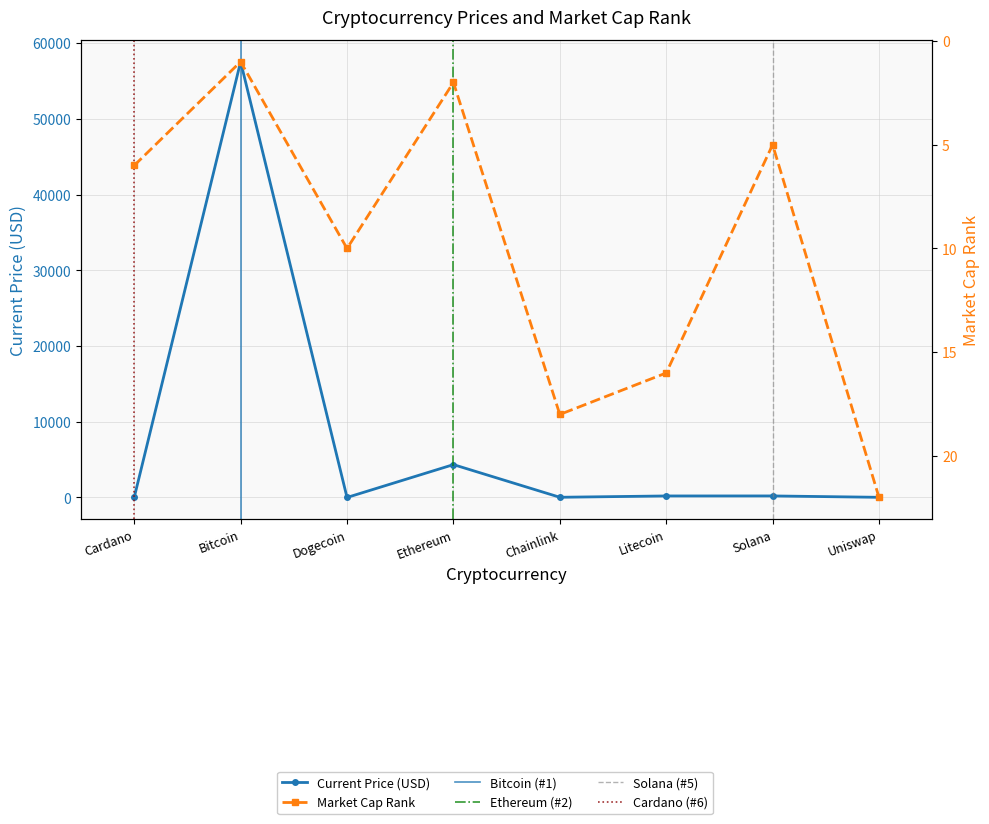

At which label does market_cap_rank reach its minimum?

Bitcoin